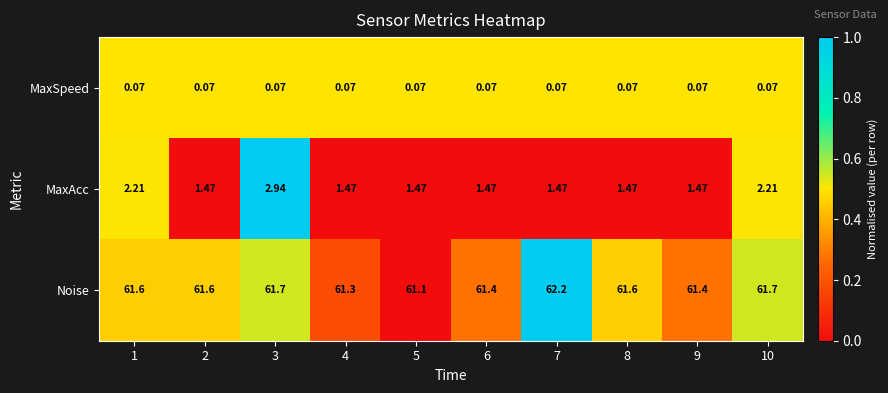

Between 5 and 10, which series saw the biggest shift?

MaxAcc